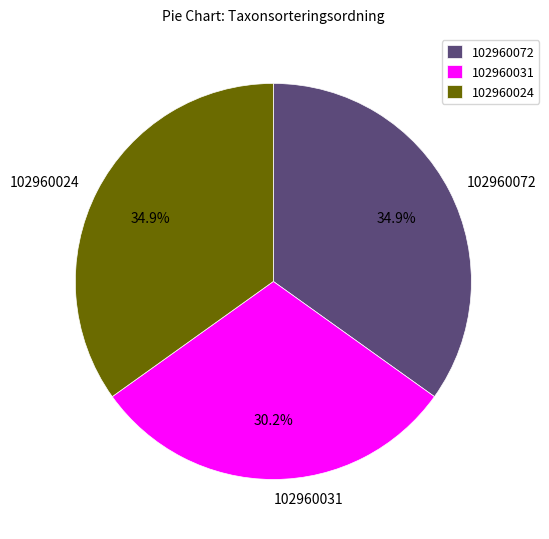

The 102960072 slice represents 35% of the pie. True or false?

True